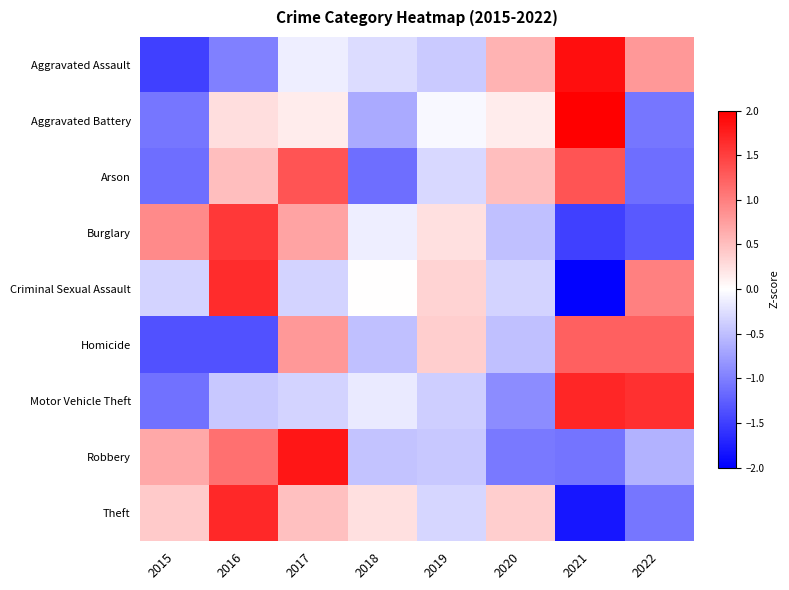

Reading left to right, transcribe all the data shown in this chart.

Aggravated Assault: 2015=-1.5	2016=-1.0	2017=-0.1	2018=-0.3	2019=-0.4	2020=0.6	2021=1.9	2022=0.8
Aggravated Battery: 2015=-1.1	2016=0.3	2017=0.2	2018=-0.7	2019=-0.1	2020=0.2	2021=2.3	2022=-1.1
Arson: 2015=-1.1	2016=0.5	2017=1.3	2018=-1.1	2019=-0.3	2020=0.5	2021=1.3	2022=-1.1
Burglary: 2015=0.9	2016=1.6	2017=0.7	2018=-0.1	2019=0.2	2020=-0.5	2021=-1.5	2022=-1.3
Criminal Sexual Assault: 2015=-0.3	2016=1.6	2017=-0.3	2018=0.0	2019=0.3	2020=-0.3	2021=-2.0	2022=1.0
Homicide: 2015=-1.3	2016=-1.3	2017=0.8	2018=-0.5	2019=0.4	2020=-0.5	2021=1.2	2022=1.2
Motor Vehicle Theft: 2015=-1.1	2016=-0.4	2017=-0.3	2018=-0.2	2019=-0.4	2020=-0.9	2021=1.7	2022=1.6
Robbery: 2015=0.7	2016=1.1	2017=1.8	2018=-0.5	2019=-0.4	2020=-1.0	2021=-1.1	2022=-0.6
Theft: 2015=0.4	2016=1.7	2017=0.5	2018=0.2	2019=-0.3	2020=0.4	2021=-1.8	2022=-1.1